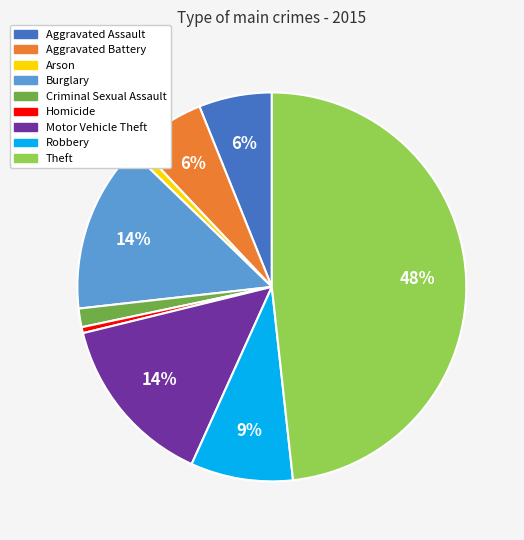

To the nearest percent, what is the difference between the largest and smallest slice percentages?

48%